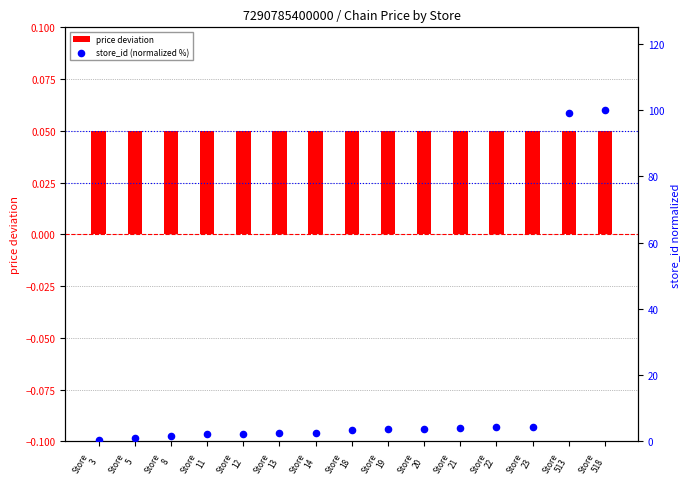

Which series has the largest Y range (max minus min)?

store_id (normalized %)